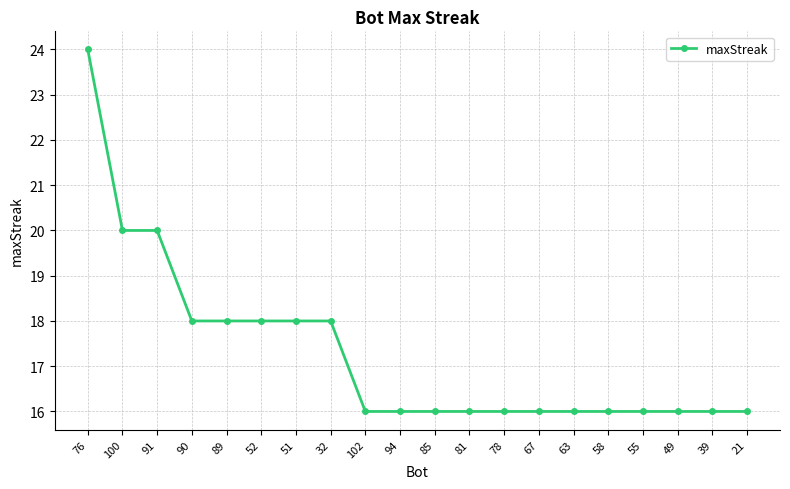

How many categories are shown in the chart?

20